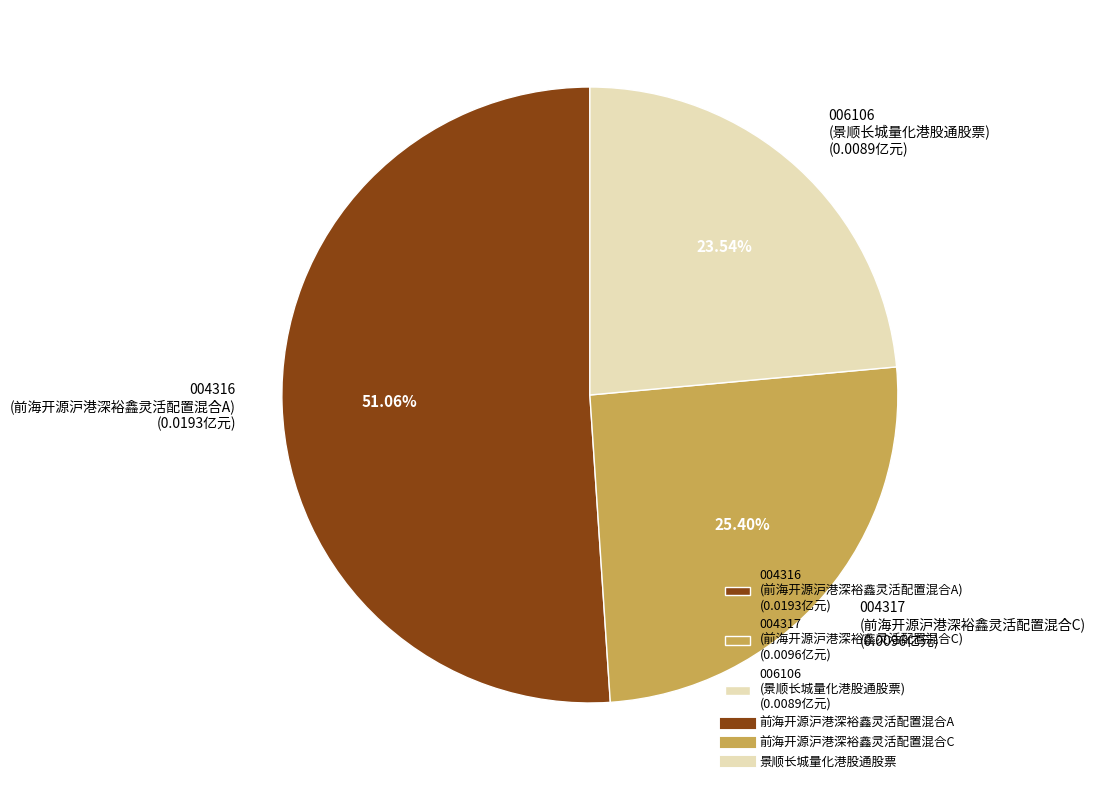

Which has a higher value, 004317 (前海开源沪港深裕鑫灵活配置混合C) (0.0096亿元) or 006106 (景顺长城量化港股通股票) (0.0089亿元)?

004317 (前海开源沪港深裕鑫灵活配置混合C) (0.0096亿元)